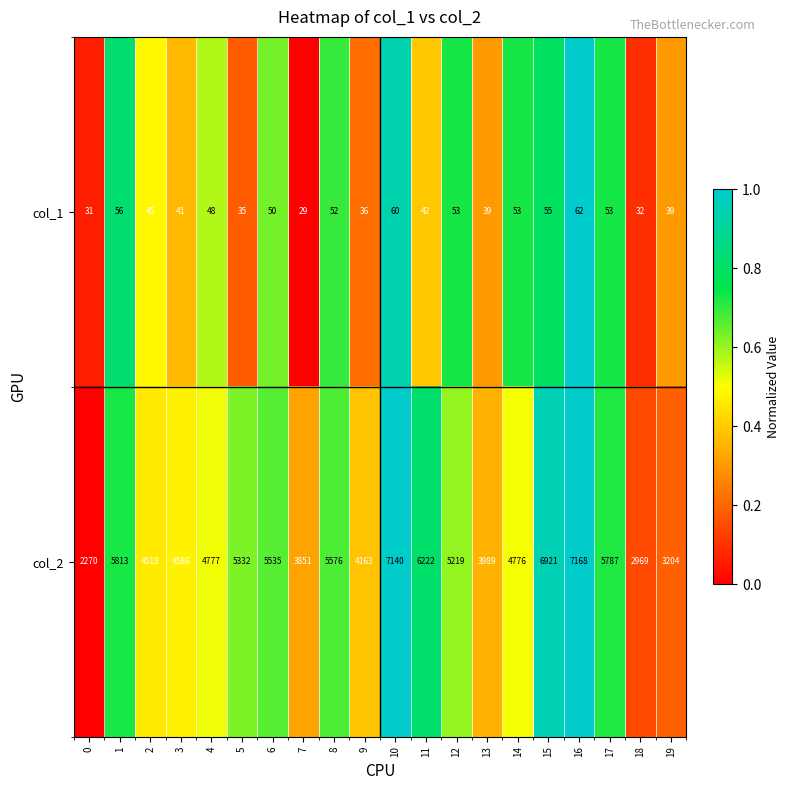

True or false: col_1 has a value of 29 at 7.

True